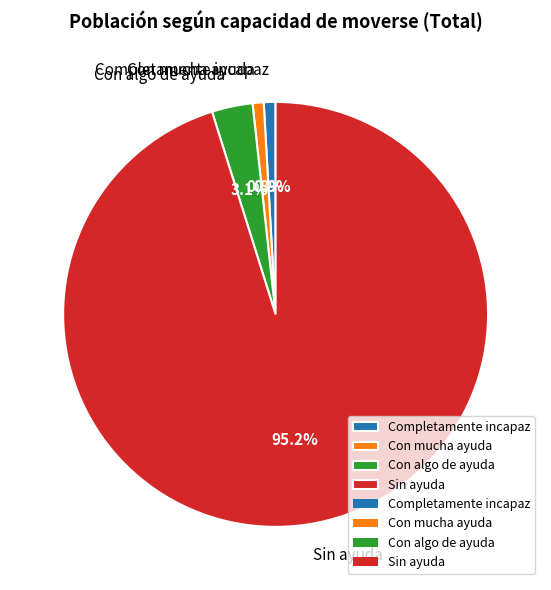

Which category has the biggest portion of the pie?

Sin ayuda